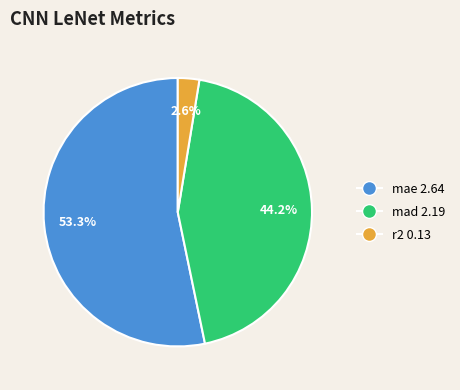

Rank the categories by value from highest to lowest.

mae, mad, r2